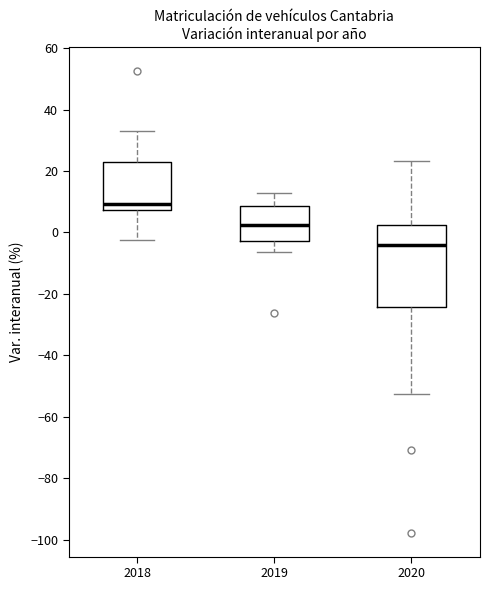

Which box has the highest median line?

2018